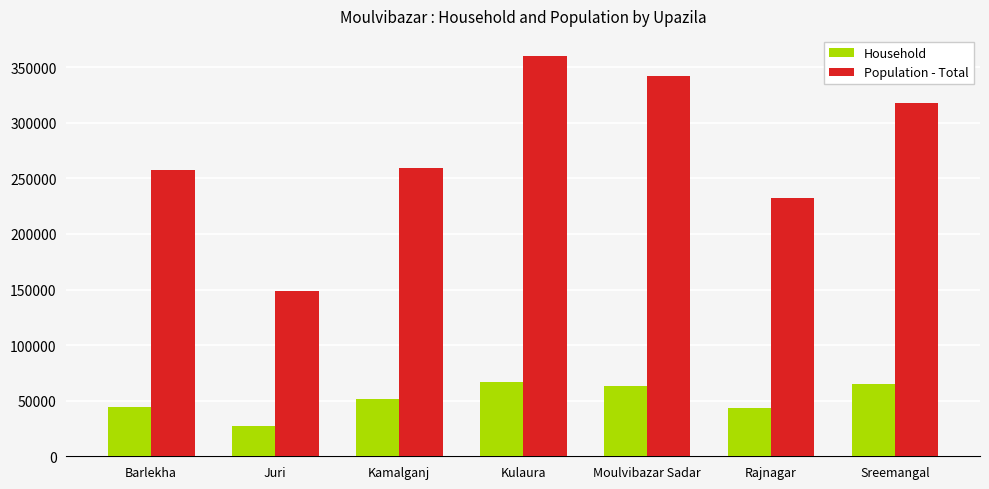

Which series has the largest range (max minus min)?

Population - Total